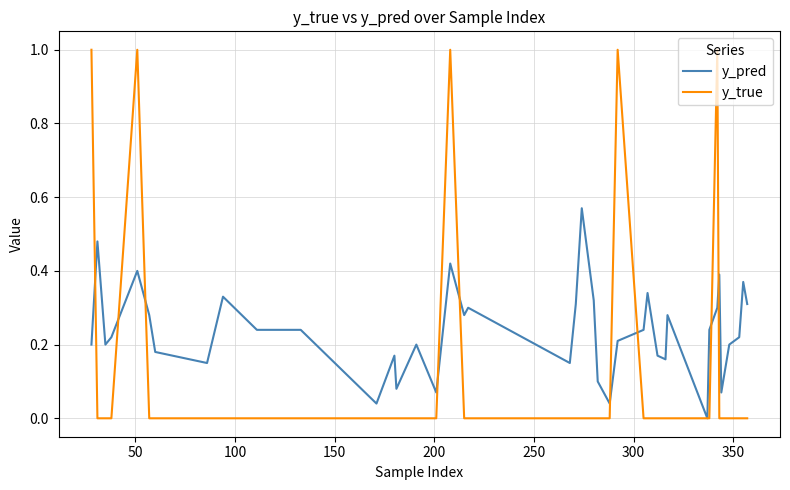

Does the chart display data point markers on the line(s)?

No